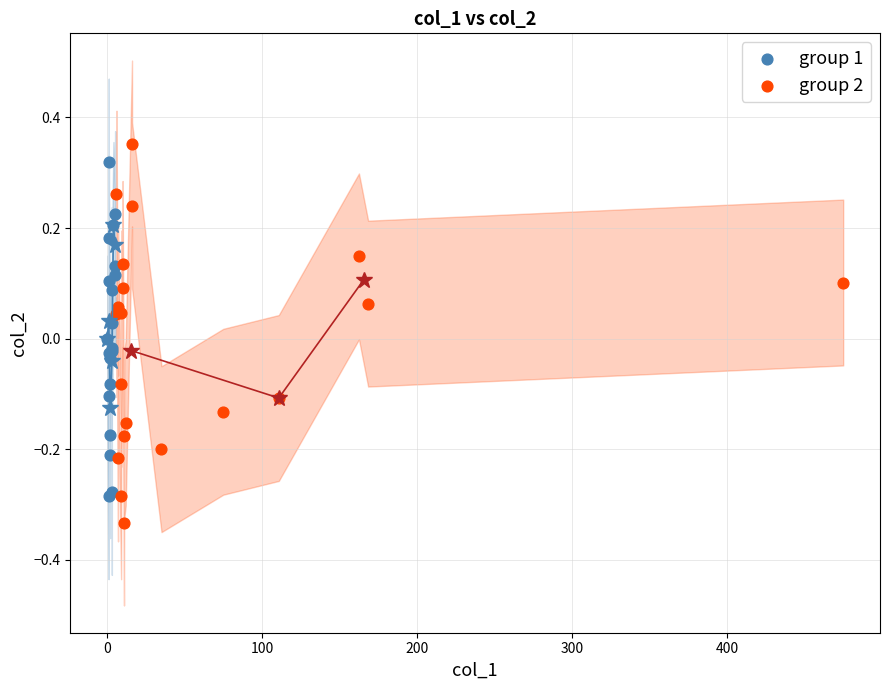

What are all the series names shown in the legend?

group 1, group 2